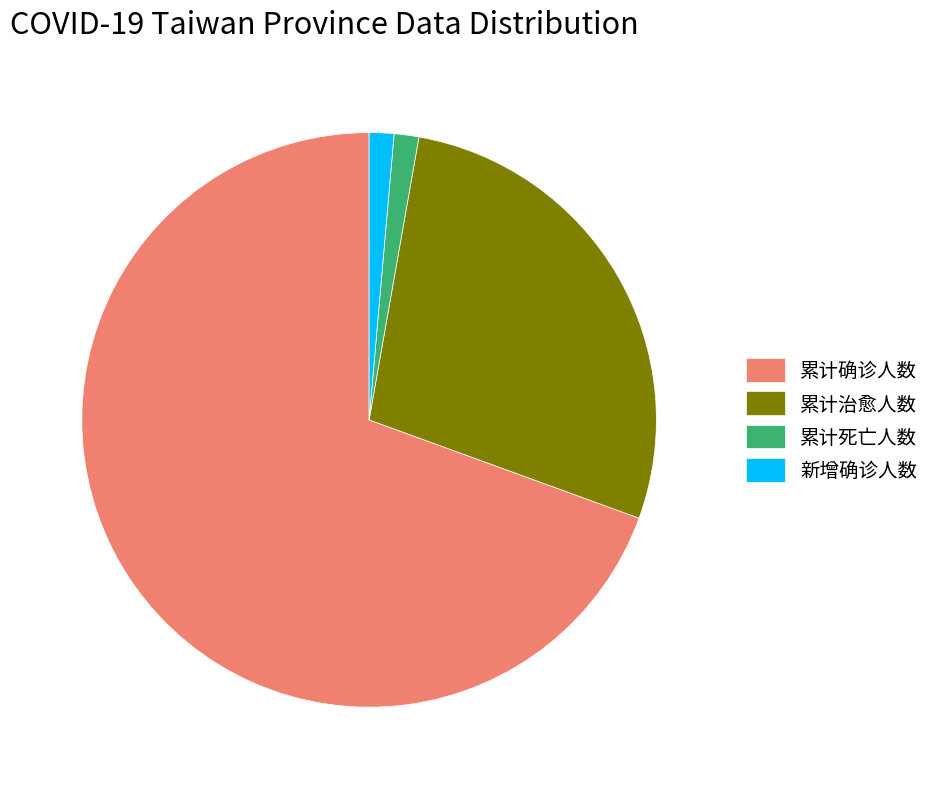

The 累计死亡人数 slice represents 14% of the pie. True or false?

False